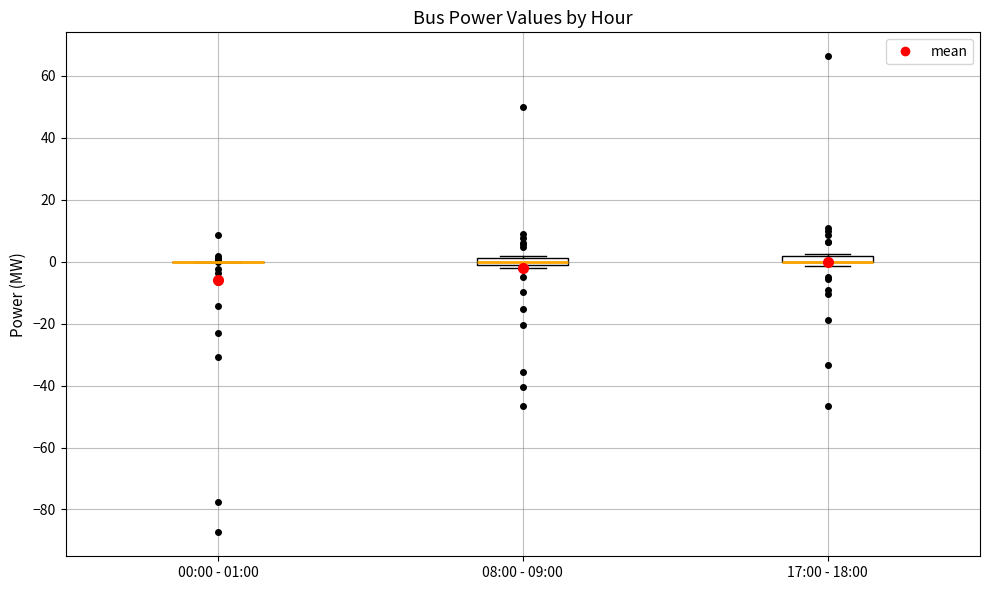

Where is the lower edge of the box for 17:00 - 18:00 on the y-axis? The values are not printed on the chart, so give them approximately, as read against the axis.

0